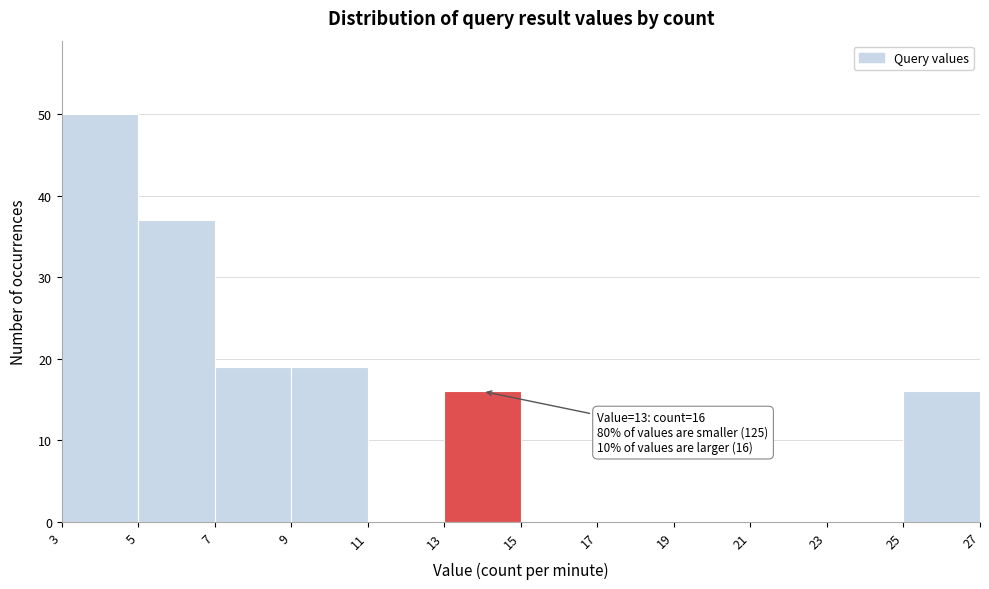

Over which range of the x-axis is the bar tallest?

3 to 5